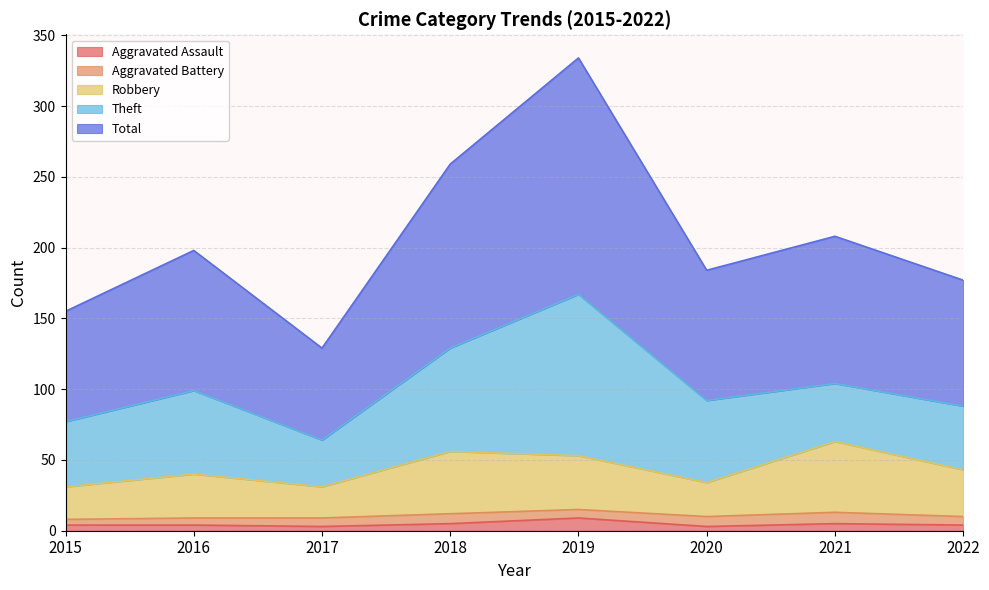

What is the lowest value of the Aggravated Assault series?

3